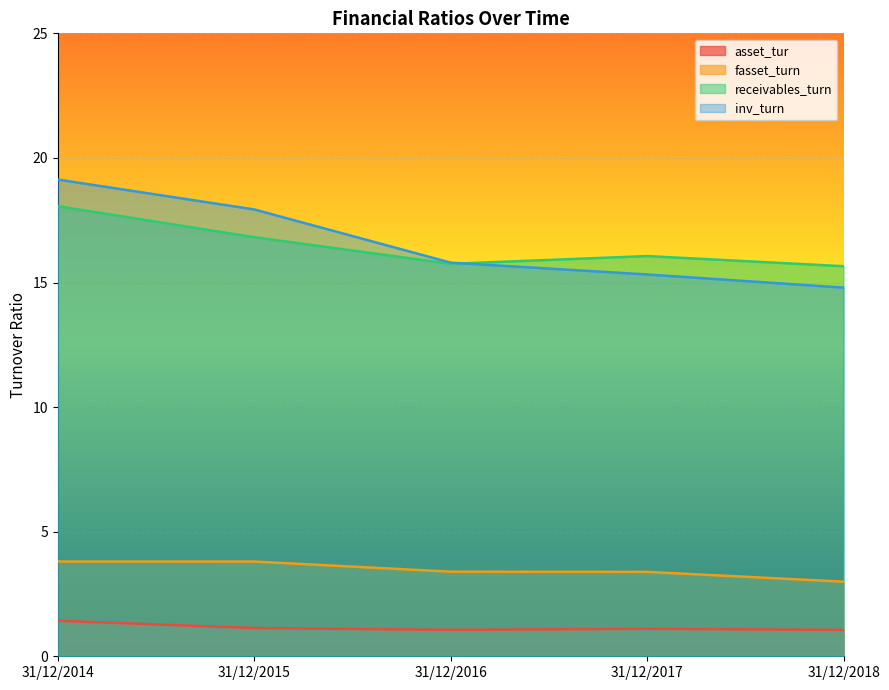

What is the value of the receivables_turn point at the 4th from the left?

16.1